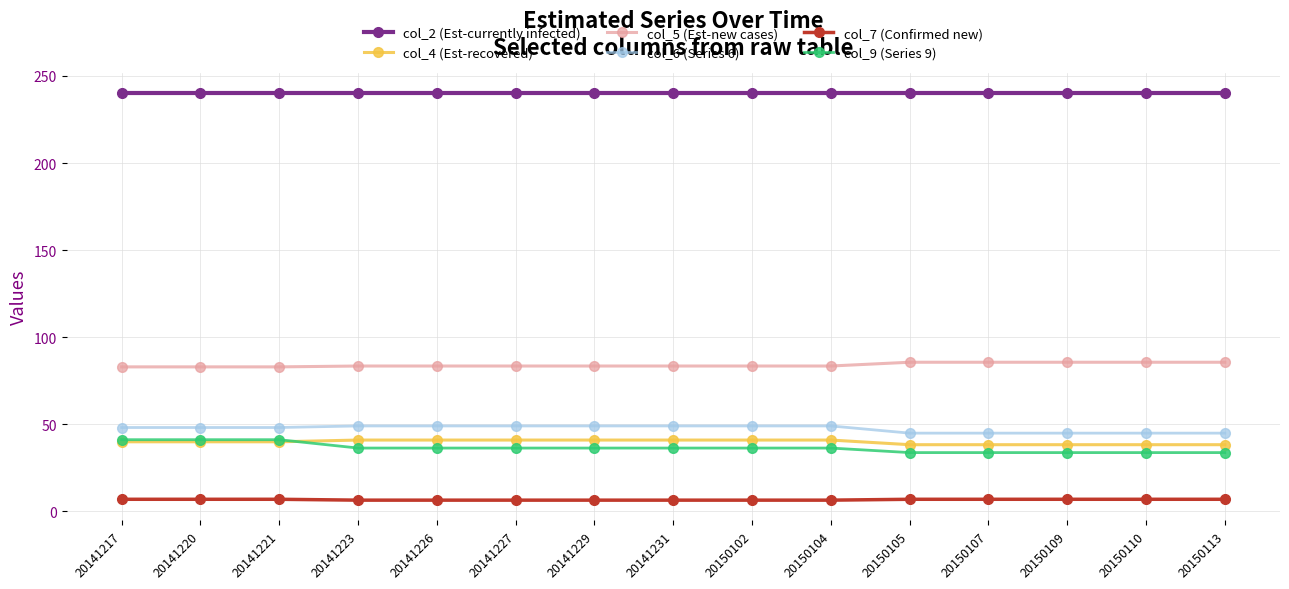

What is the difference between the highest and lowest values at 20141217?

233.0